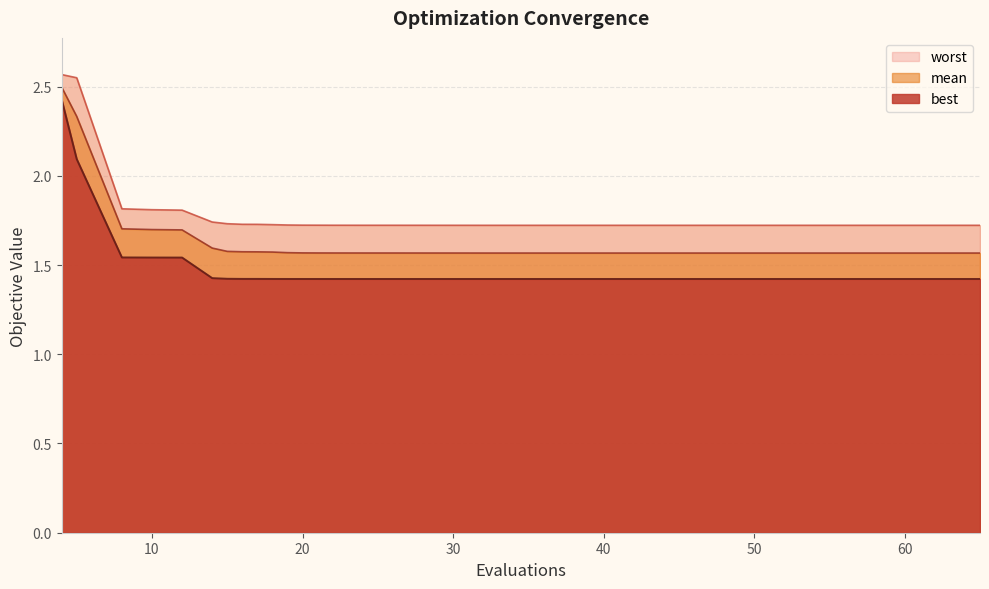

Read the mean value at 37.

1.6